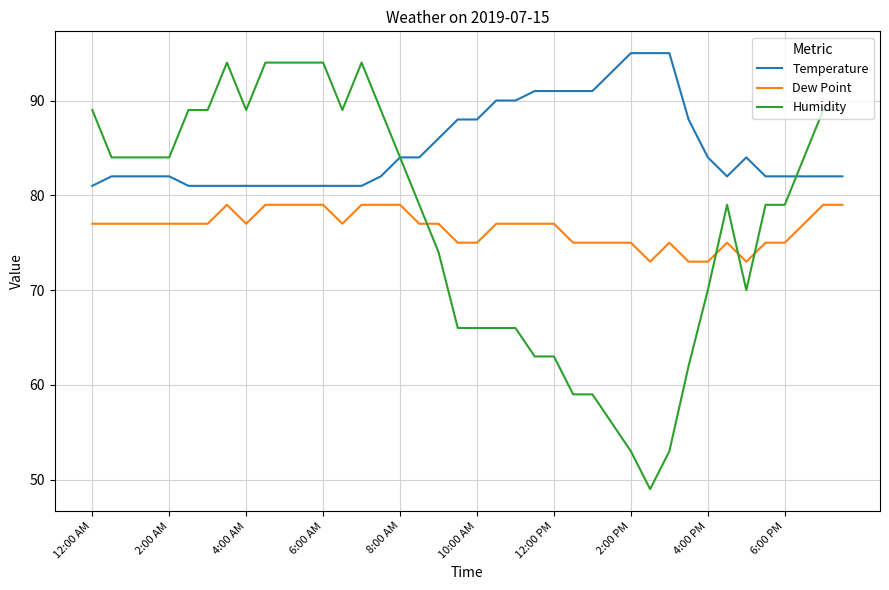

What is the highest value of the Dew Point series?

79